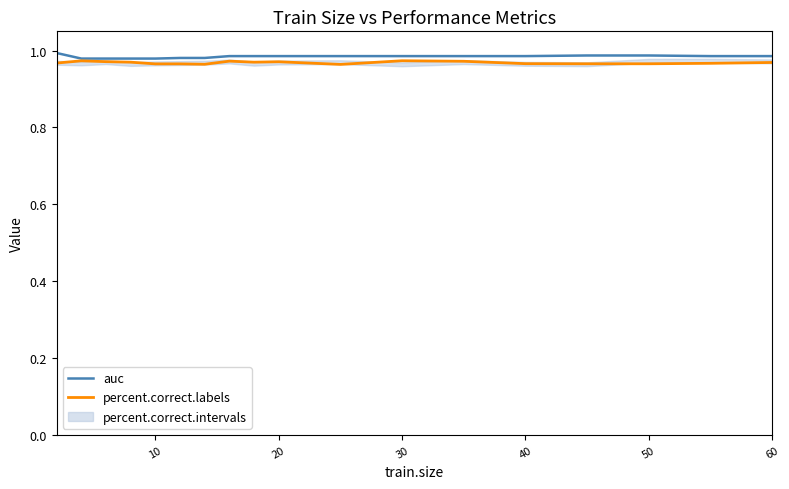

True or false: percent.correct.labels has more than 2 interior local peaks.

True